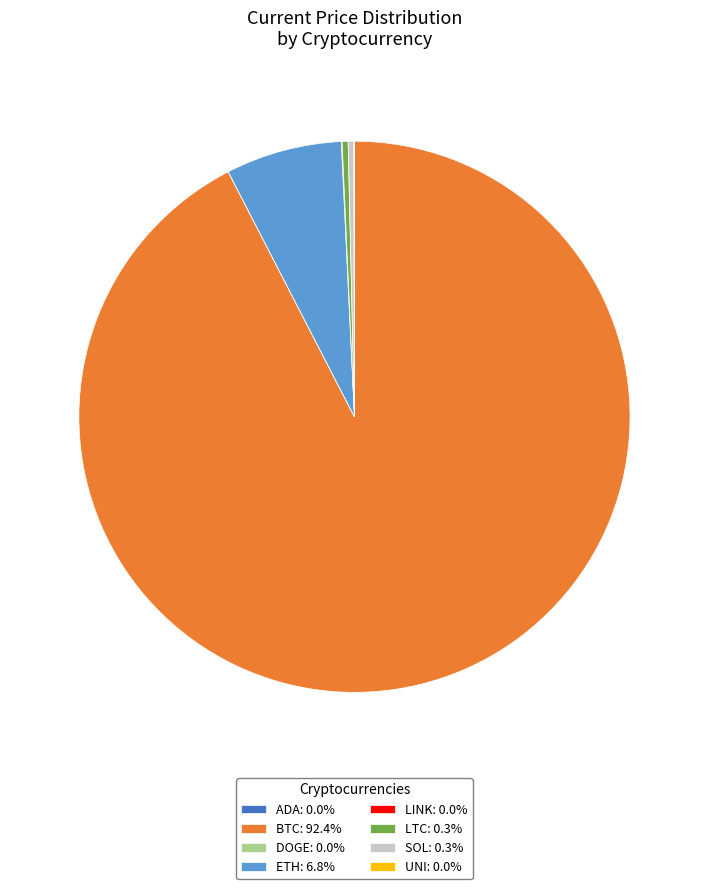

Does any single category account for the majority?

Yes